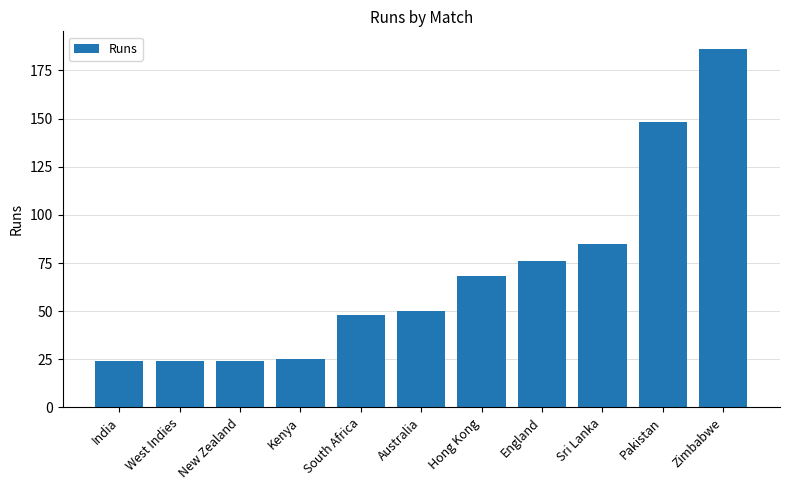

What is the smallest value displayed?

24